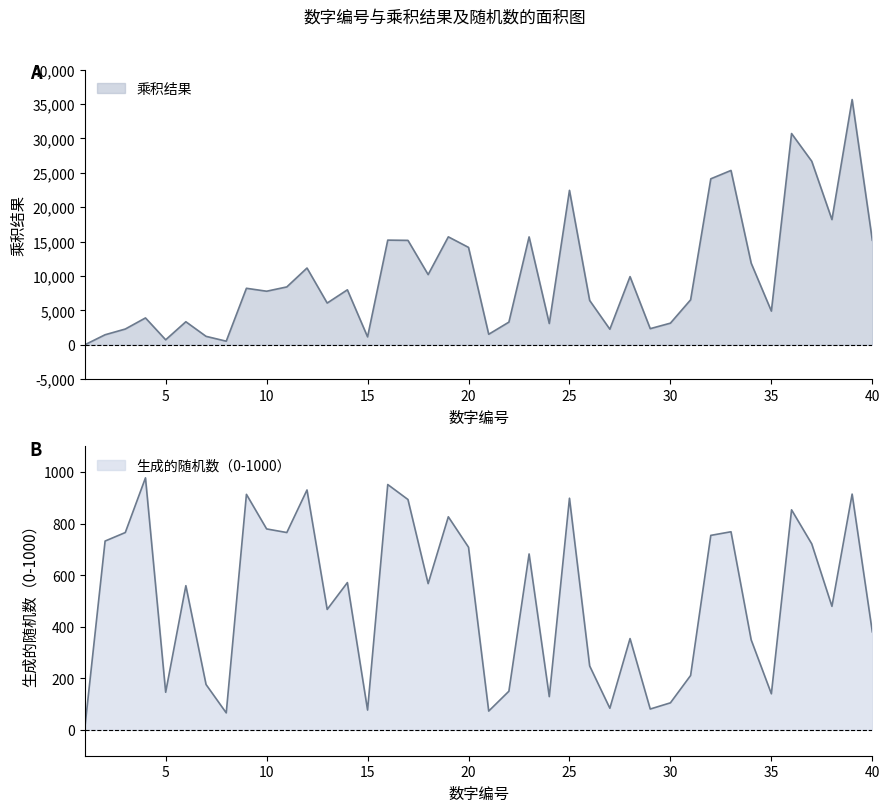

True or false: 生成的随机数（0-1000） and 乘积结果 intersect in this chart.

False